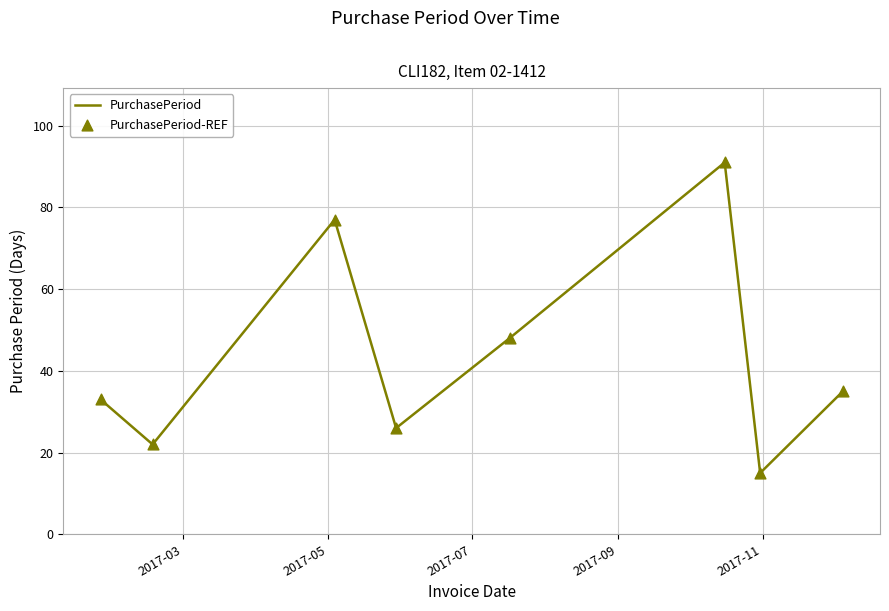

True or false: there are more than 1 points higher than both neighbors.

True